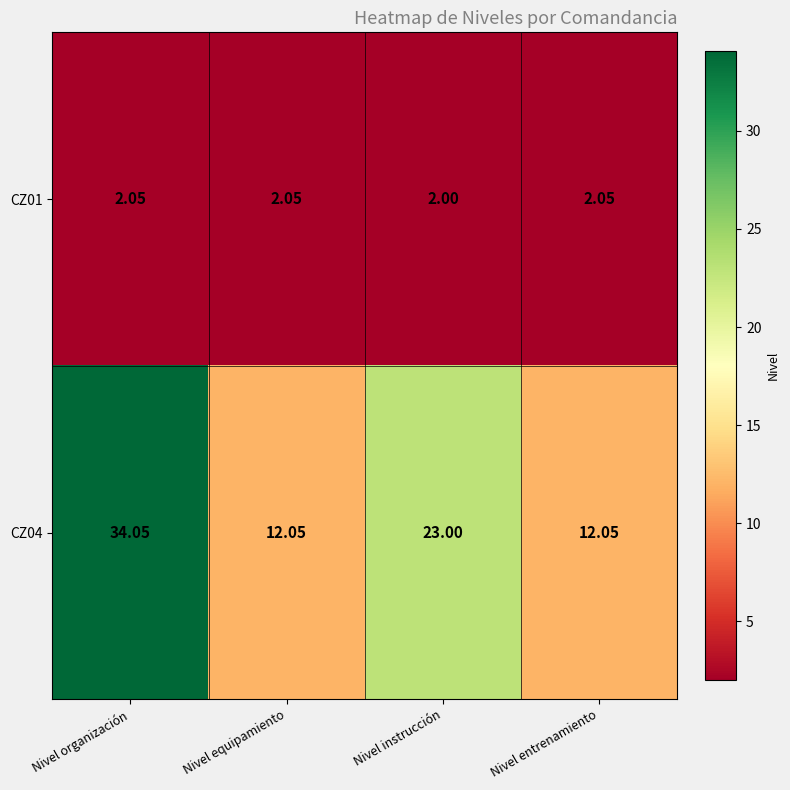

At which category does the chart reach its minimum across all series?

Nivel instrucción